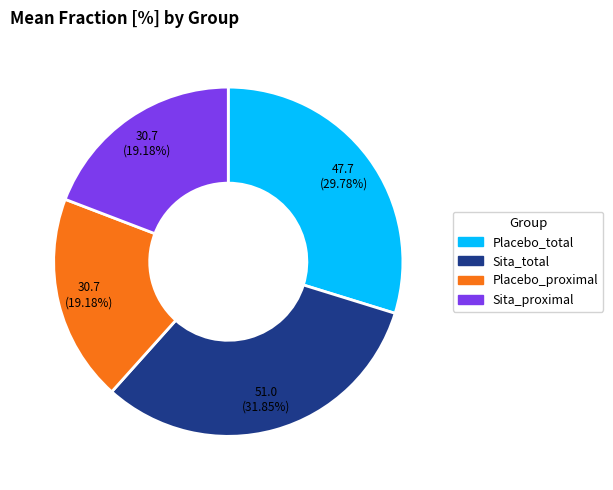

Combined, do Sita_proximal and Placebo_proximal account for over 50%?

No